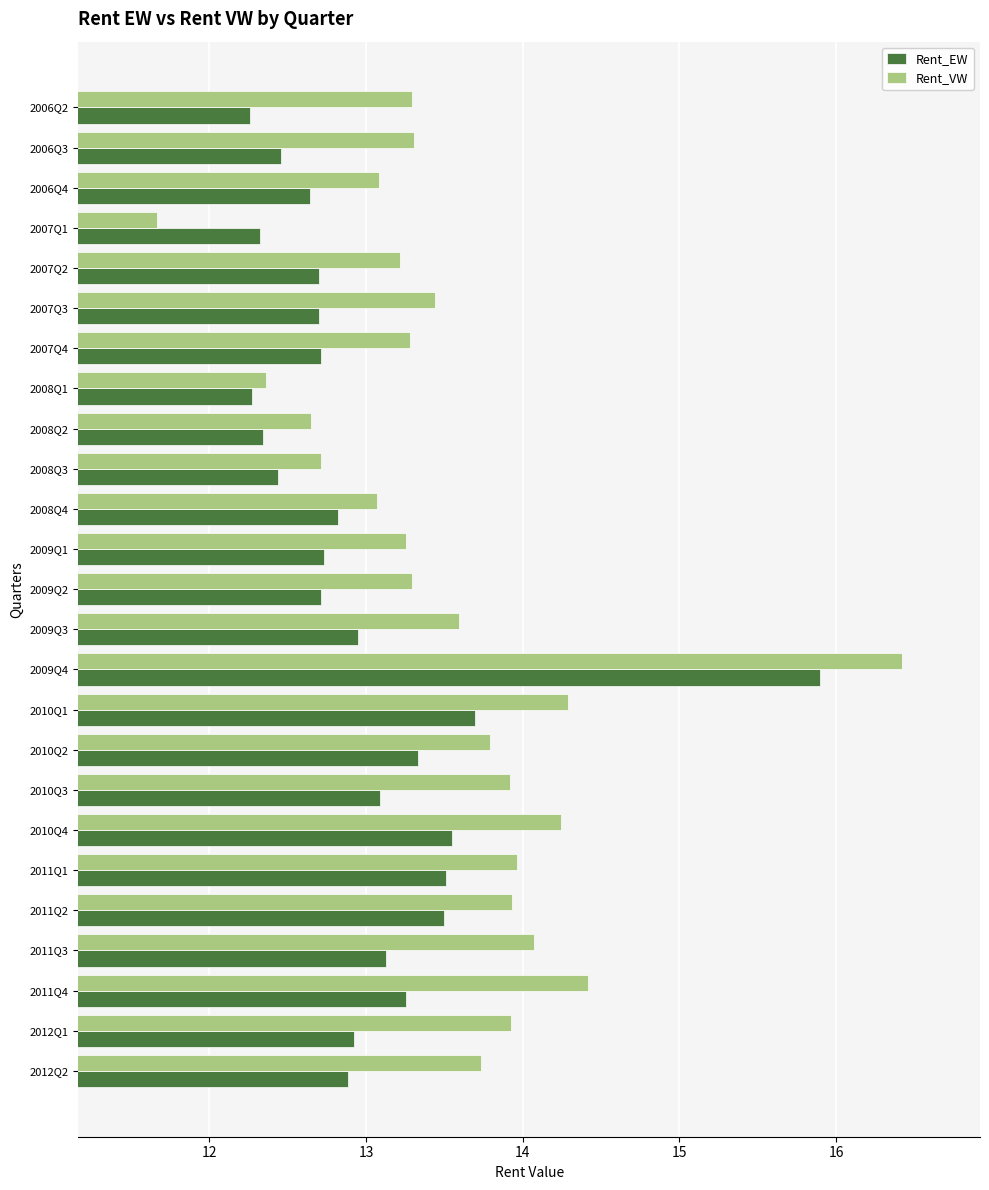

List the series in order of their overall mean, lowest first.

Rent_EW, Rent_VW